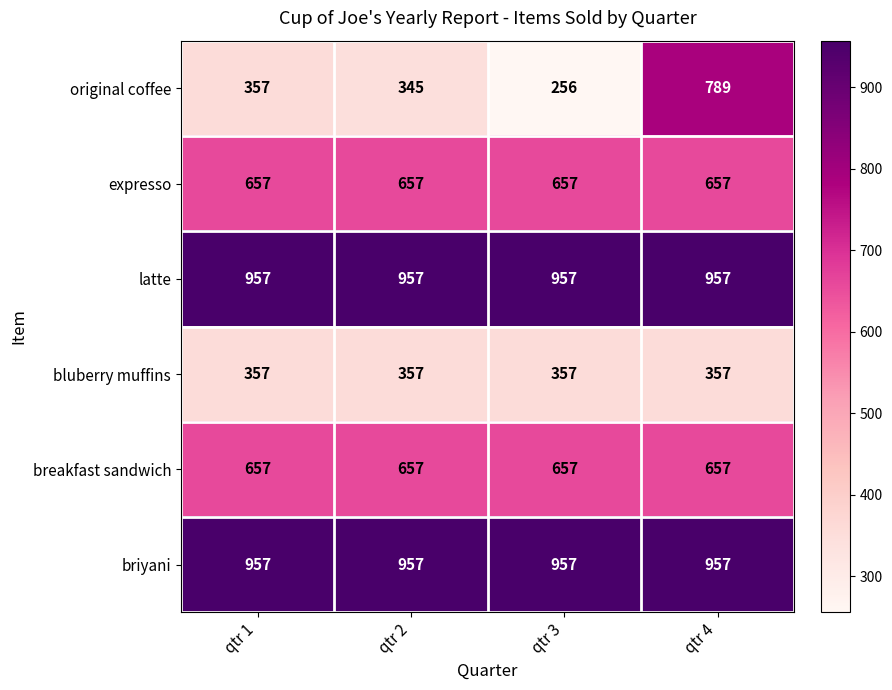

Which series has the largest range (max minus min)?

original coffee